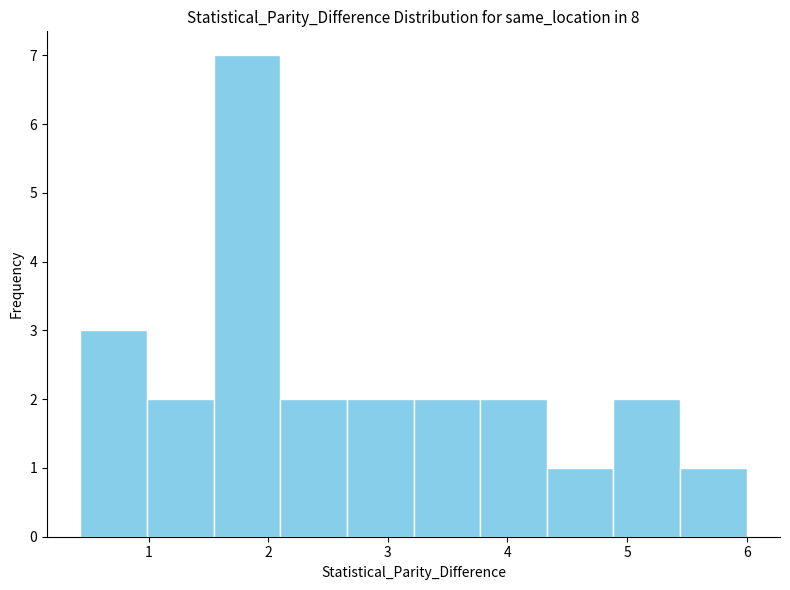

Over which range of the x-axis is the bar tallest?

1.5 to 2.1